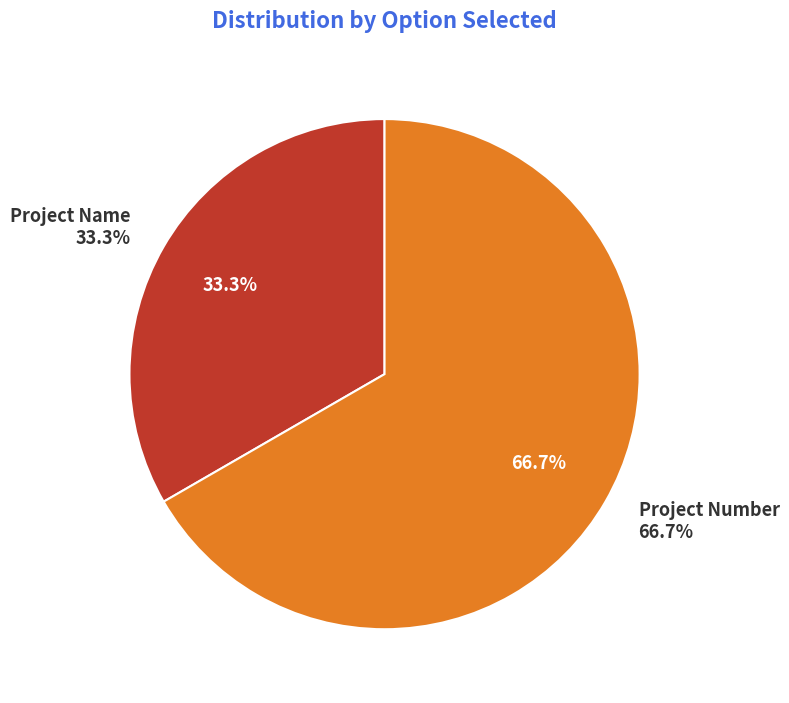

Does any single category account for the majority?

Yes